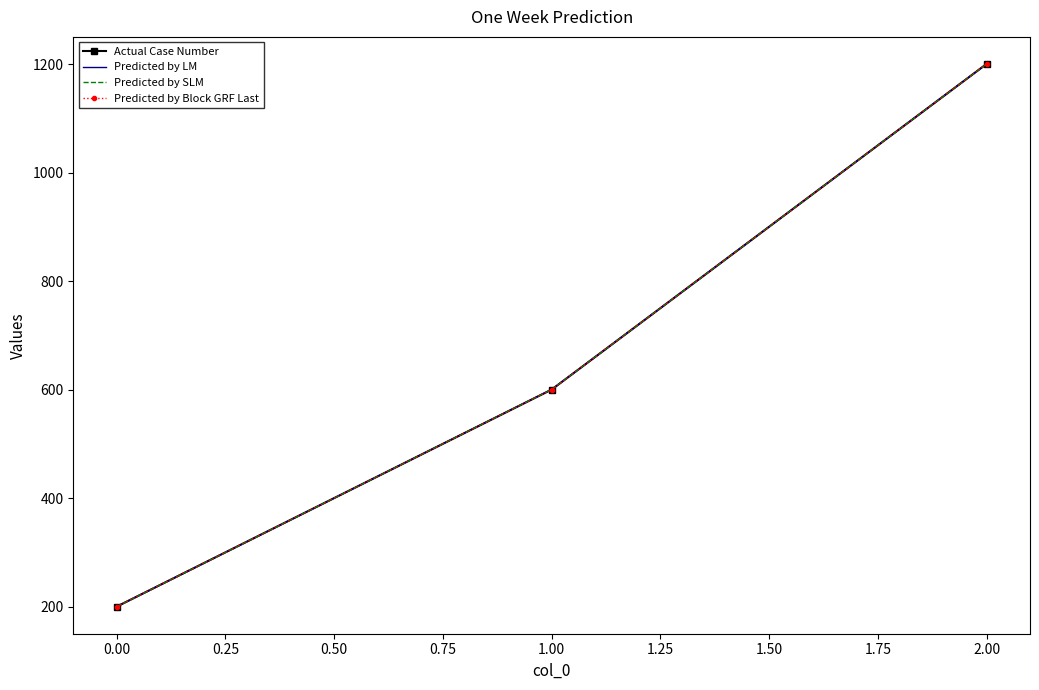

Reading left to right, what are all the values shown in this chart?

Actual Case Number: 200	600	1200
Predicted by LM: 200	600	1200
Predicted by SLM: 200	600	1200
Predicted by Block GRF Last: 200	600	1200